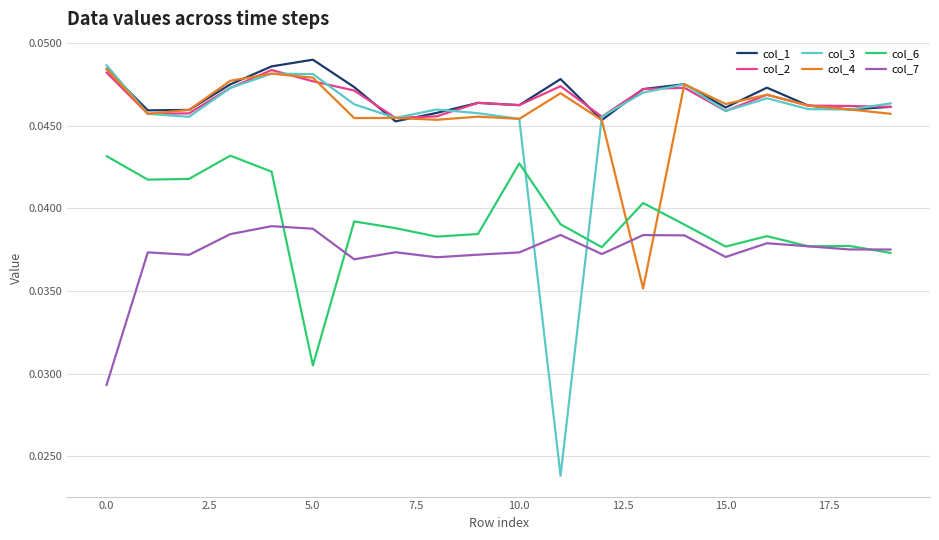

True or false: col_3 and col_6 intersect in this chart.

True